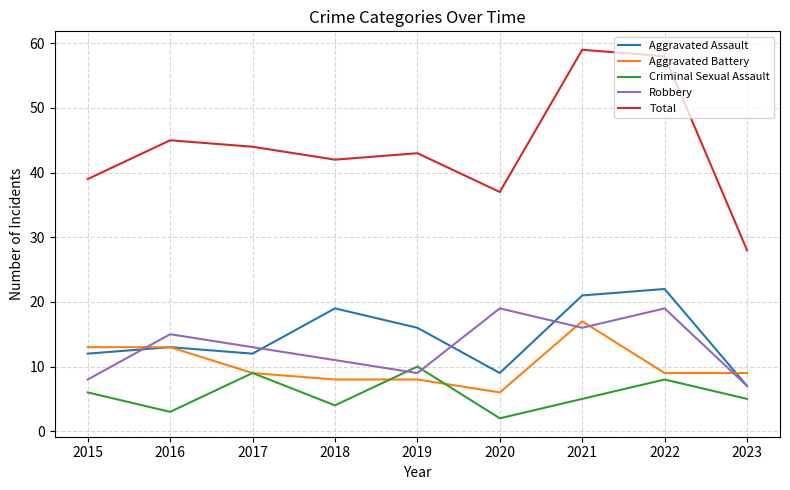

True or false: Criminal Sexual Assault and Total intersect in this chart.

False